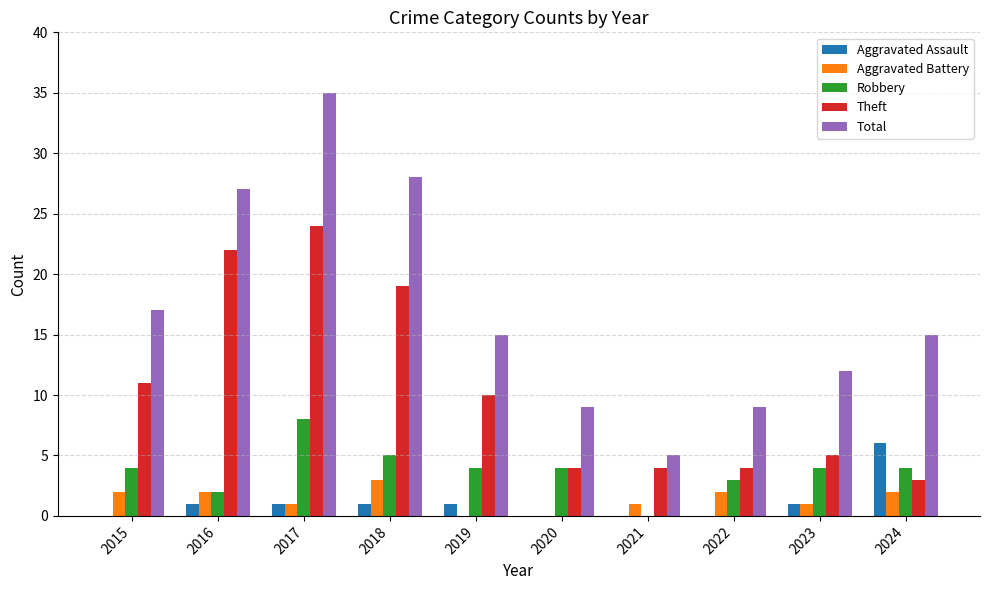

Between 2015 and 2023, which series saw the biggest shift?

Theft